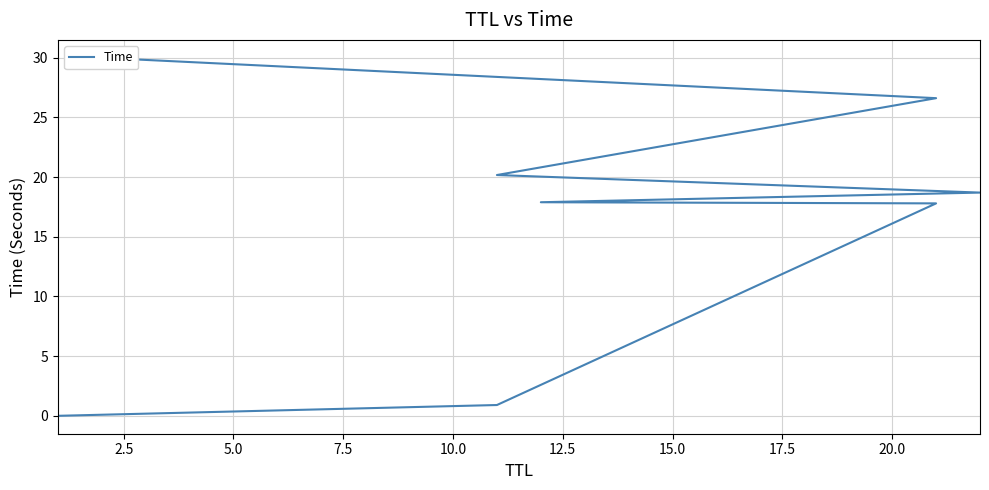

Count the number of categories in the chart.

8